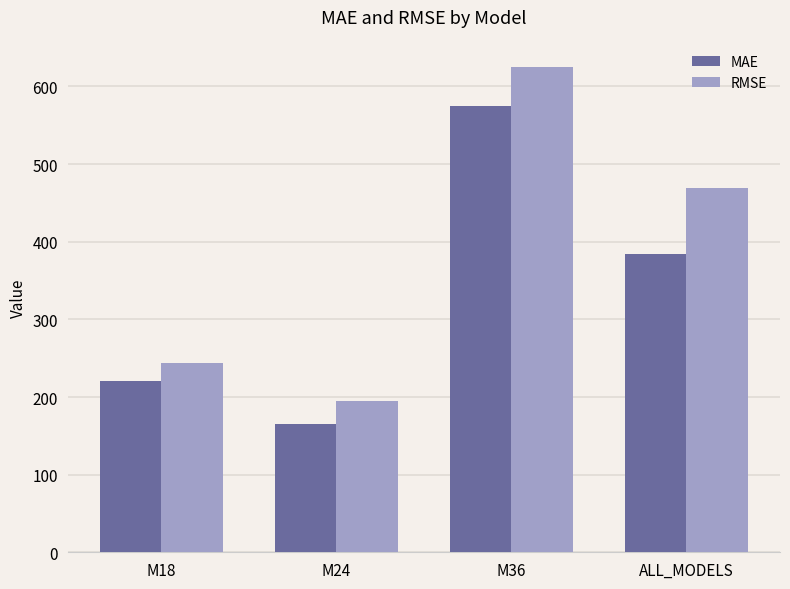

What is the value of the RMSE bar at the 1st from the left?

244.1